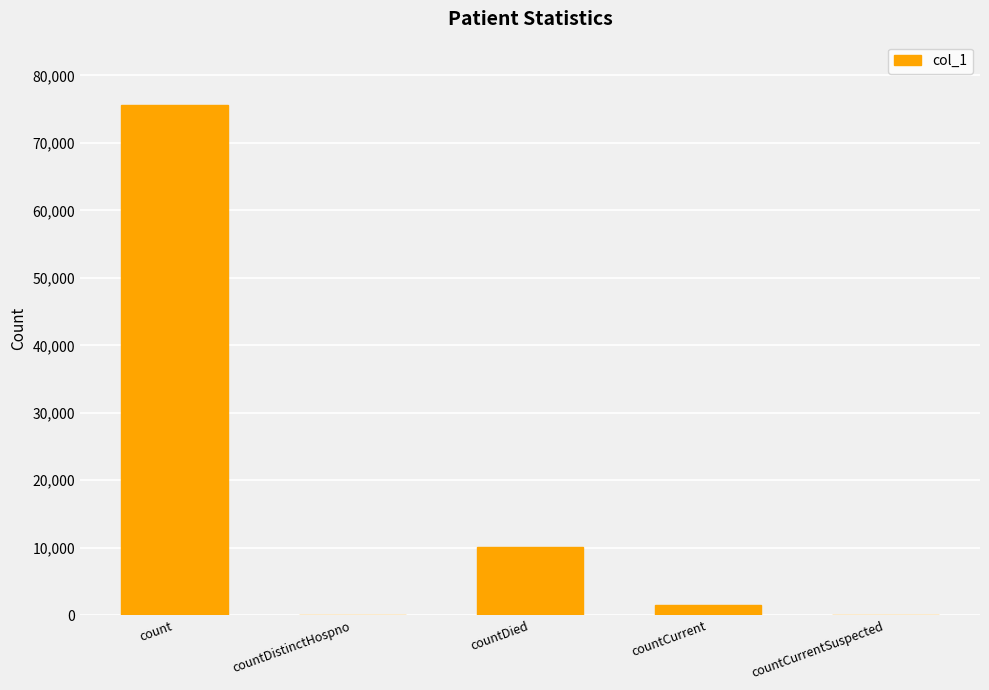

Are the bars horizontal?

No